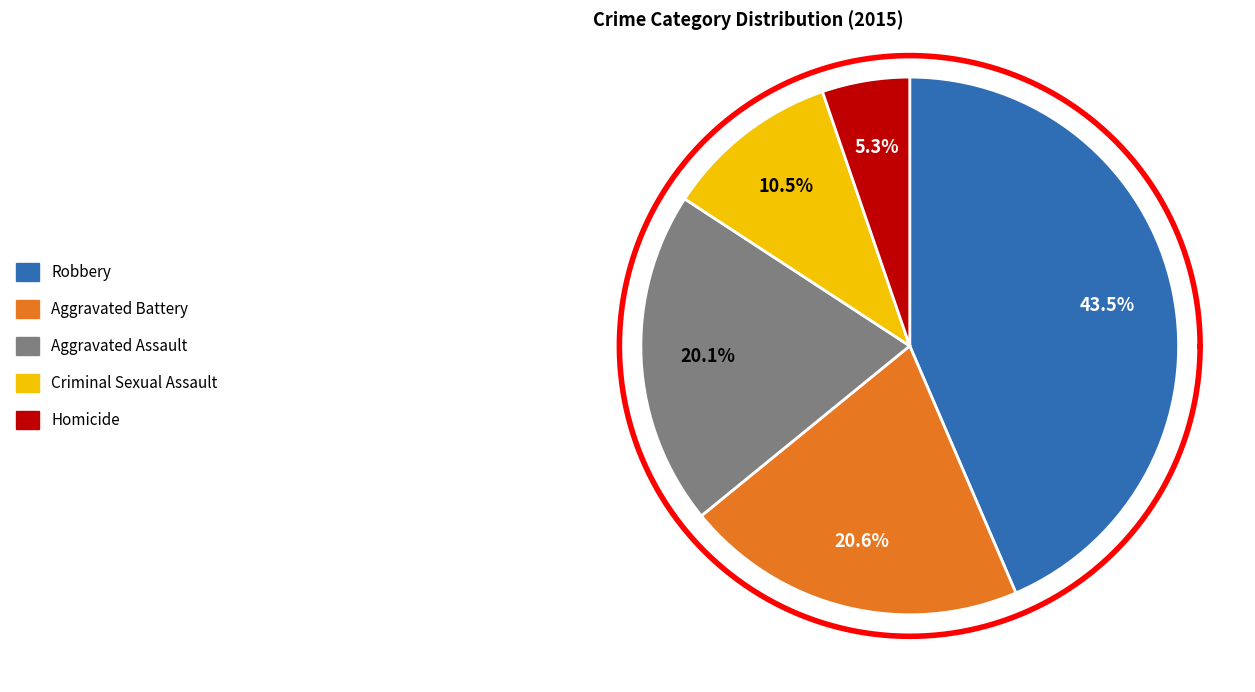

To the nearest percent, what percentage of the pie is Criminal Sexual Assault?

11%